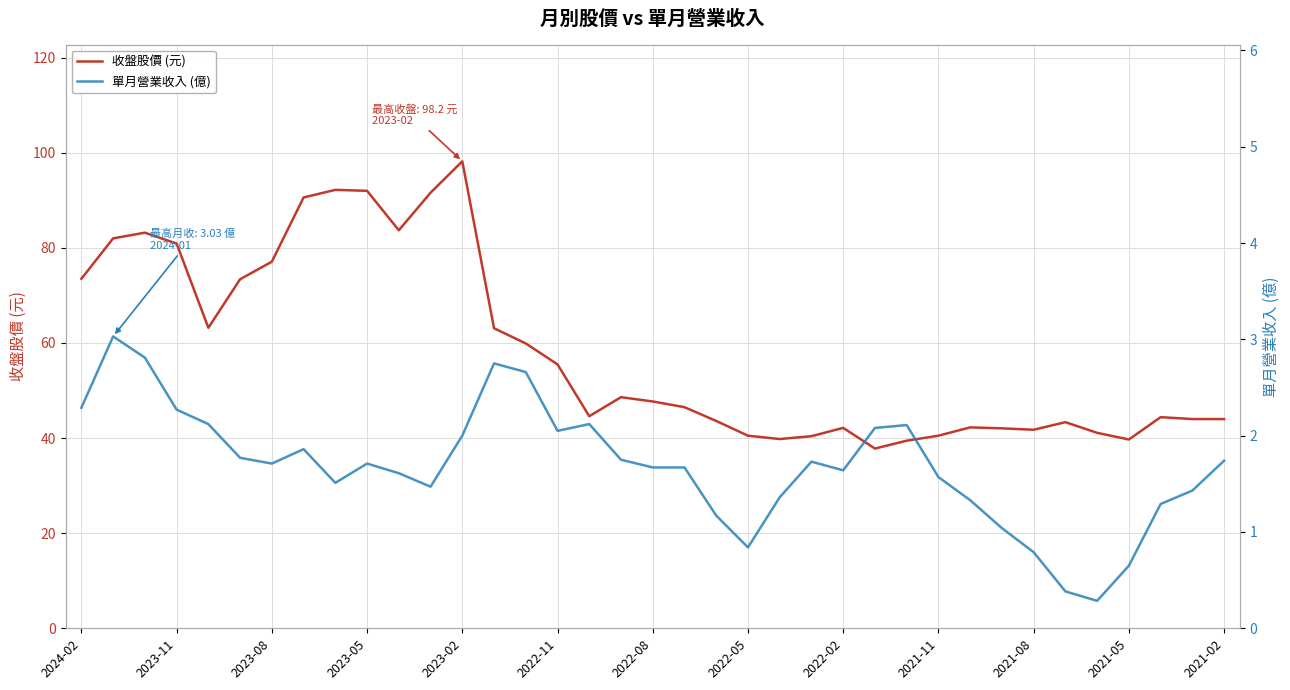

True or false: 單月營業收入 (億) and 收盤股價 (元) cross at least once.

False